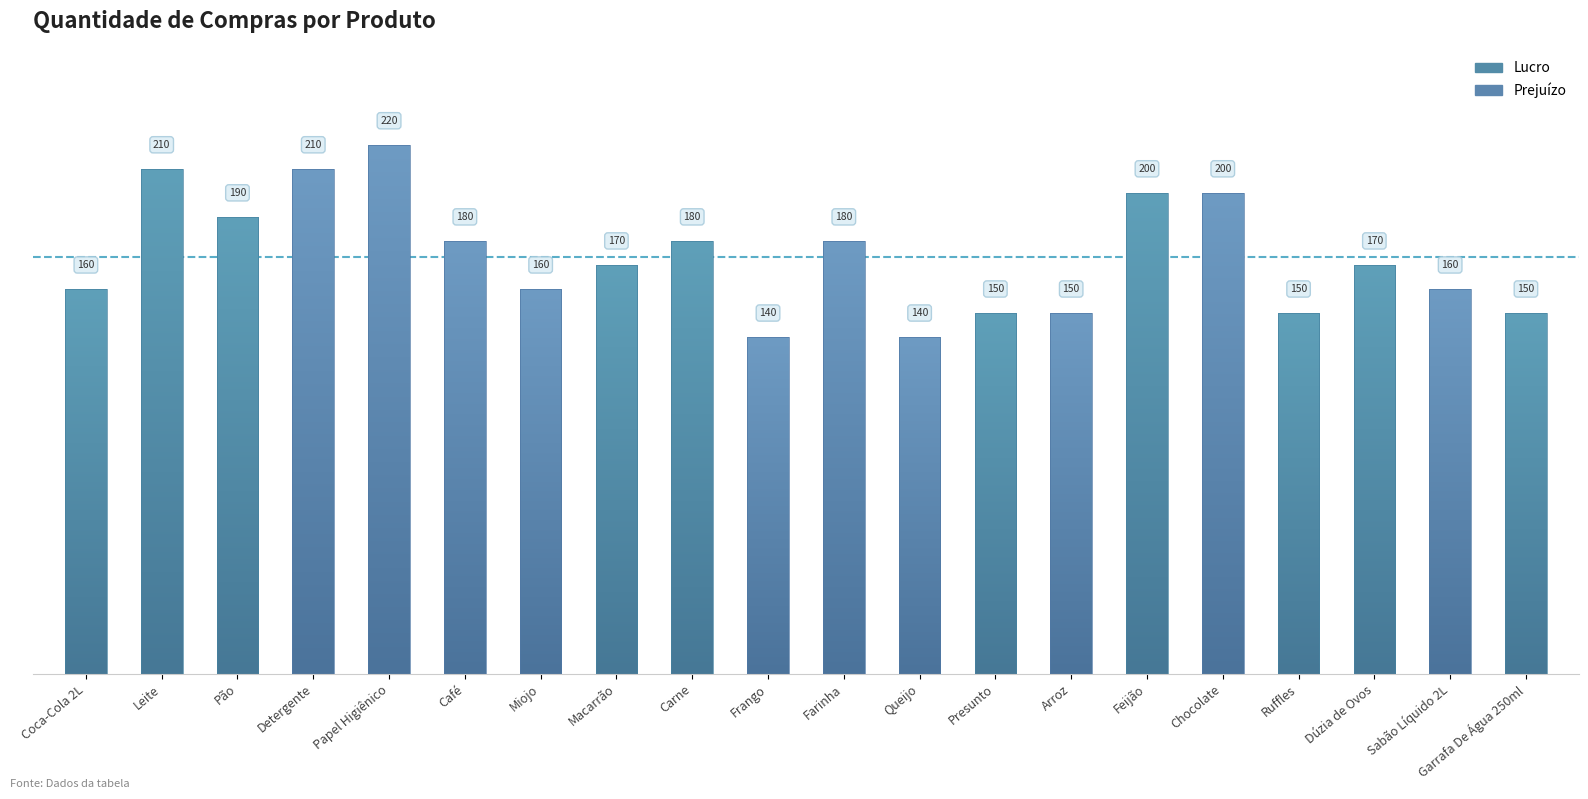

How many bars are there in total?

20